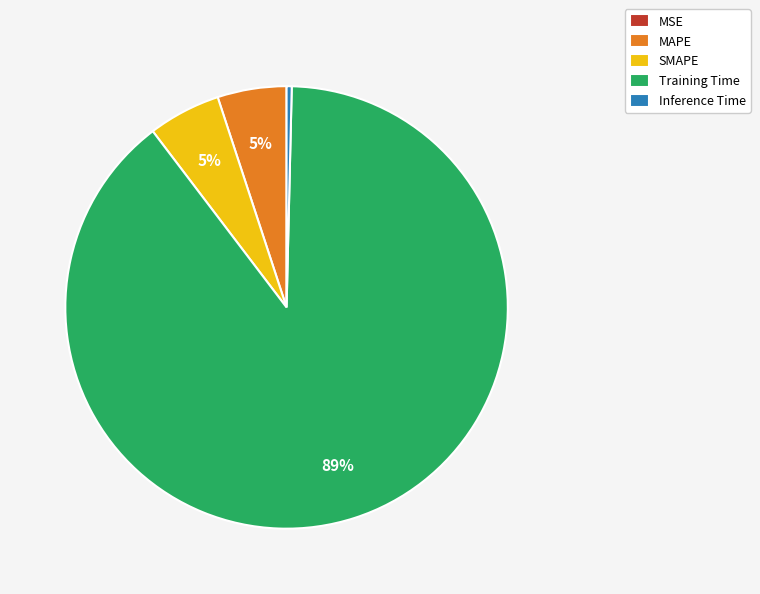

The Training Time slice represents 81% of the pie. True or false?

False